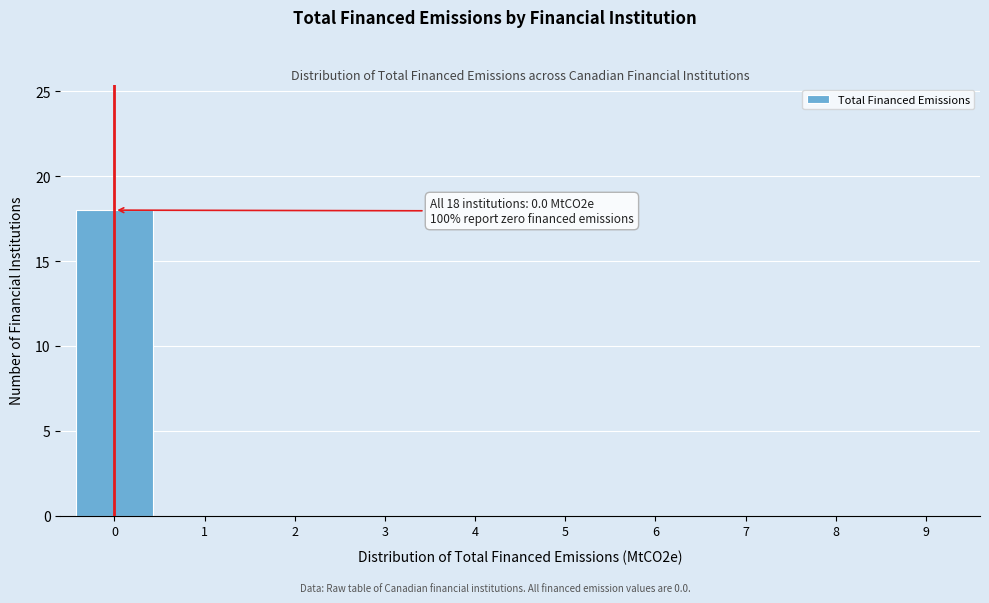

Reading left to right, transcribe all the data shown in this chart.

0=18	1=0	2=0	3=0	4=0	5=0	6=0	7=0	8=0	9=0